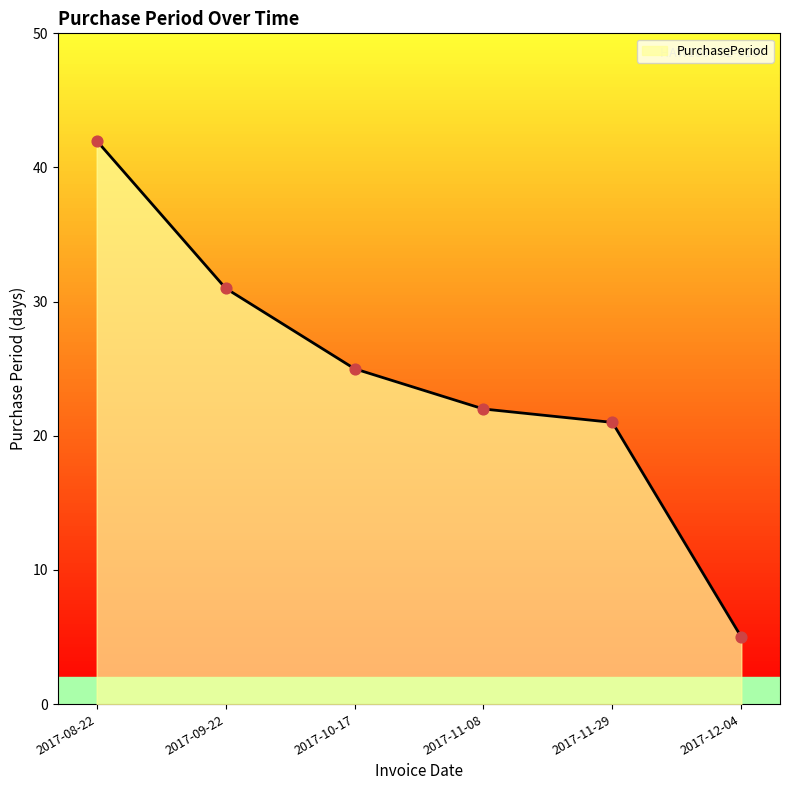

Approximately how many times larger is the value at 2017-11-08 compared to 2017-09-22?

0.7